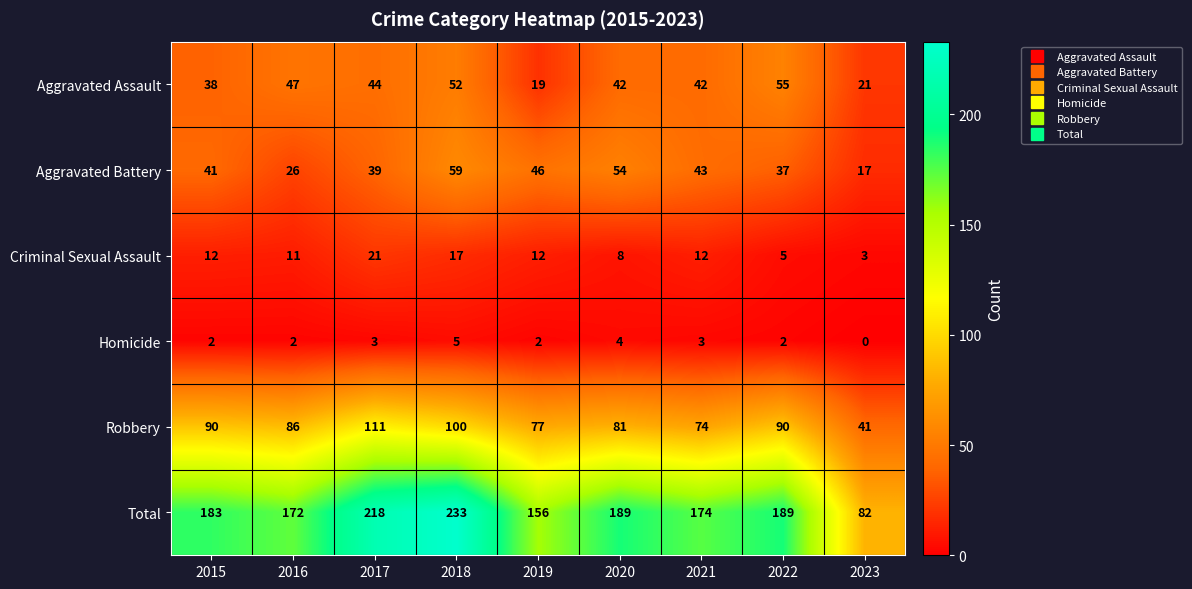

At which label does Aggravated Assault first exceed 42?

2016